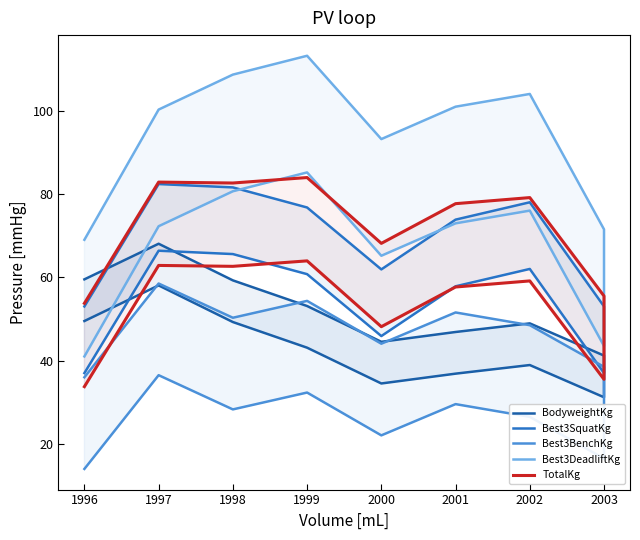

At which label does Best3SquatKg reach its minimum?

2003